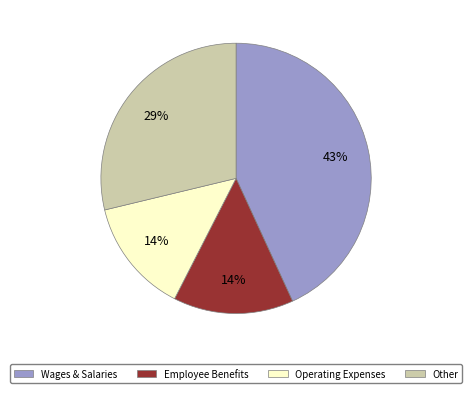

To the nearest percent, what is the difference between the largest and smallest slice percentages?

29%